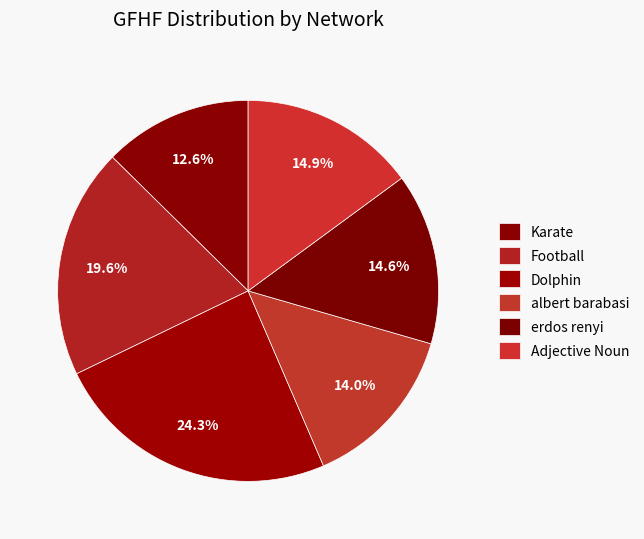

Does Karate account for over 50% of the chart?

No